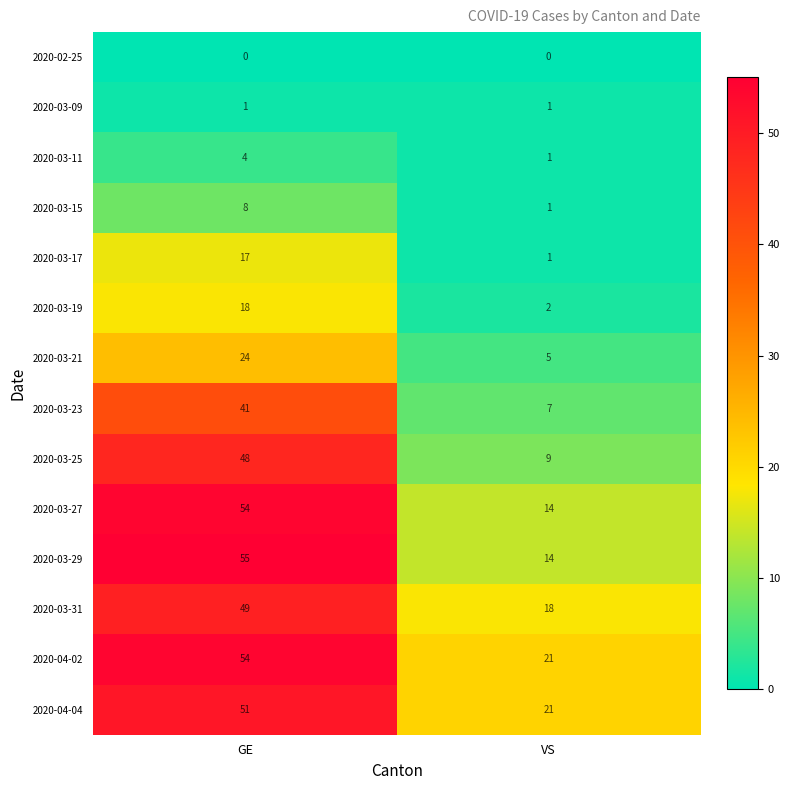

At which category is the sum across all series the highest?

GE